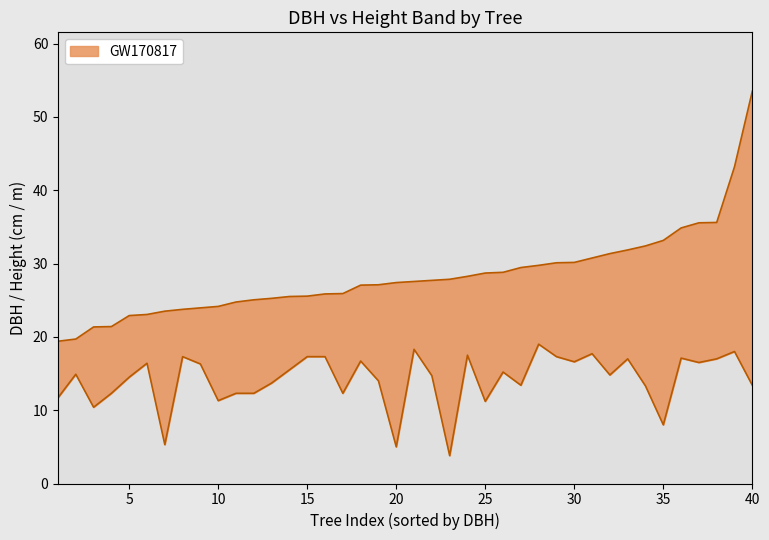

The h series shows 5.9 at 12. True or false?

False